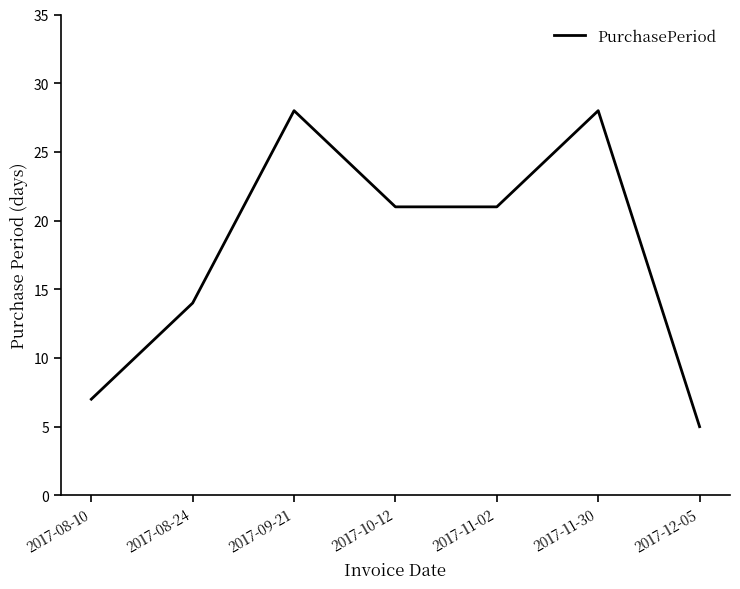

How many categories are shown in the chart?

7